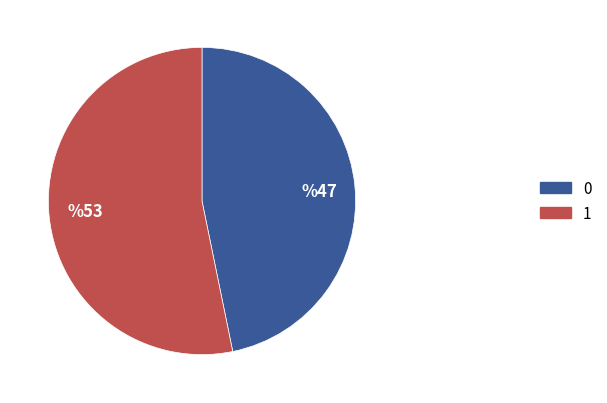

Combined, do %53 and %47 account for over 50%?

Yes